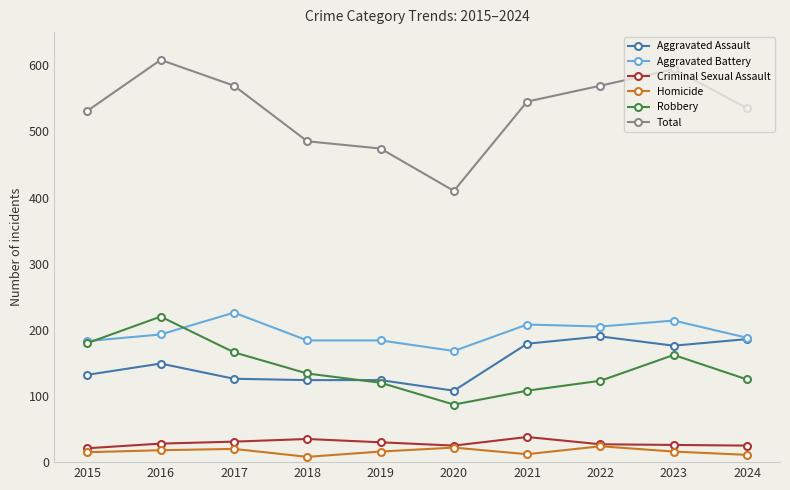

Which series has the largest range (max minus min)?

Total